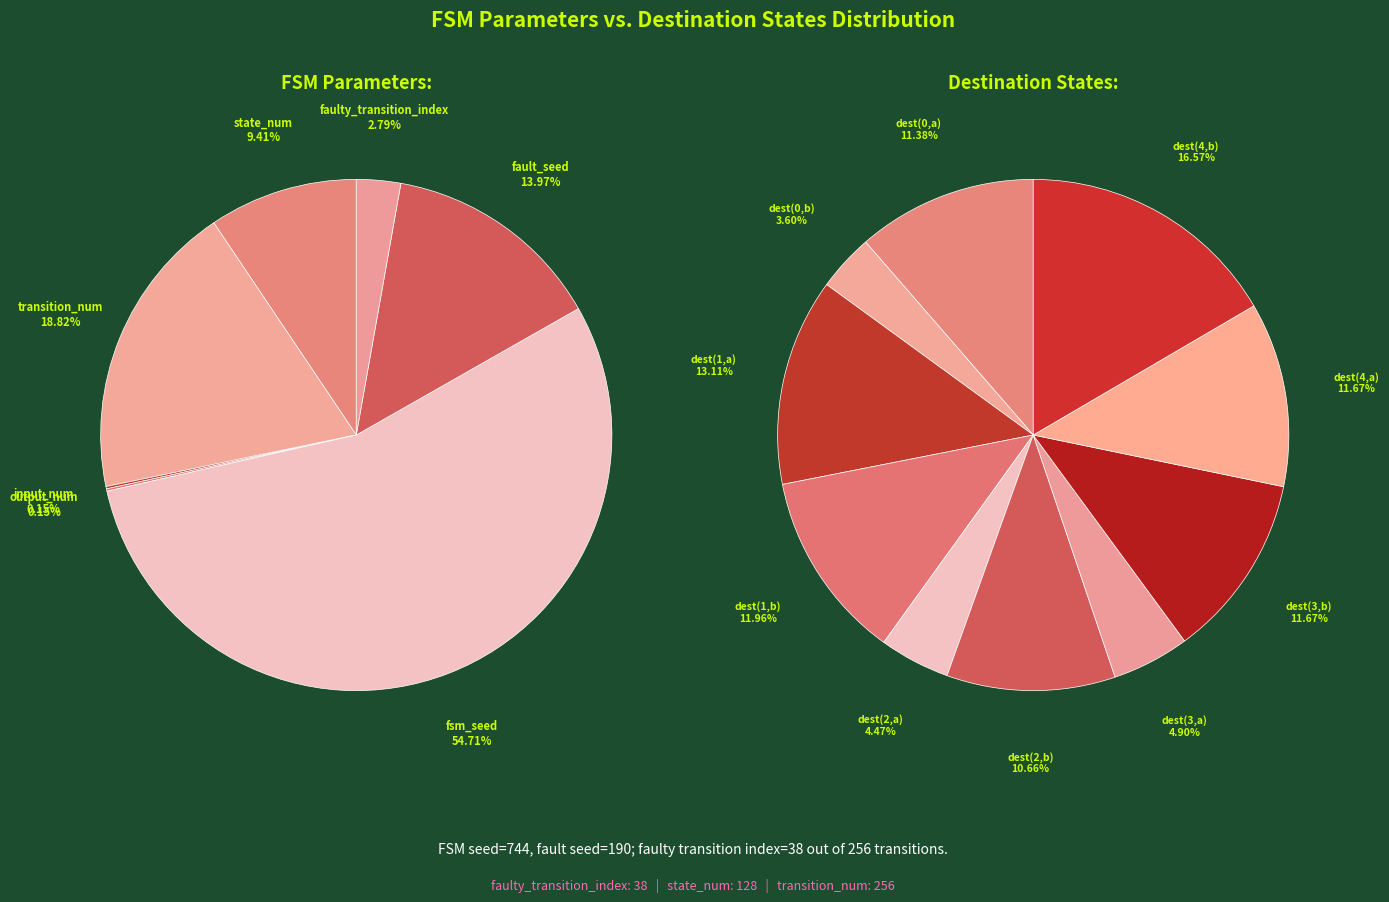

The 3 slice represents 0% of the pie. True or false?

True